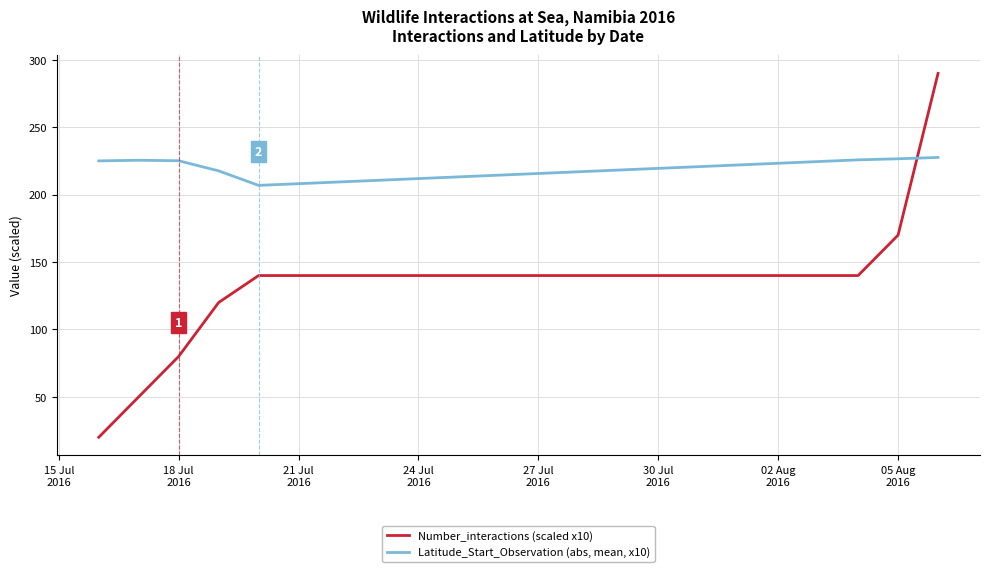

What is the difference between the maximum and minimum values in the Number_interactions (scaled x10) series?

270.0